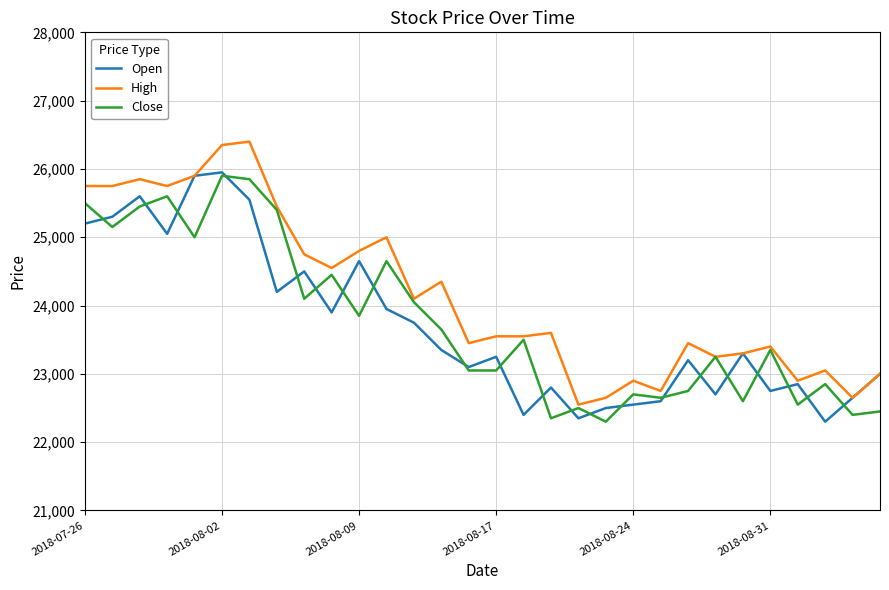

Which series has the widest spread of values?

High